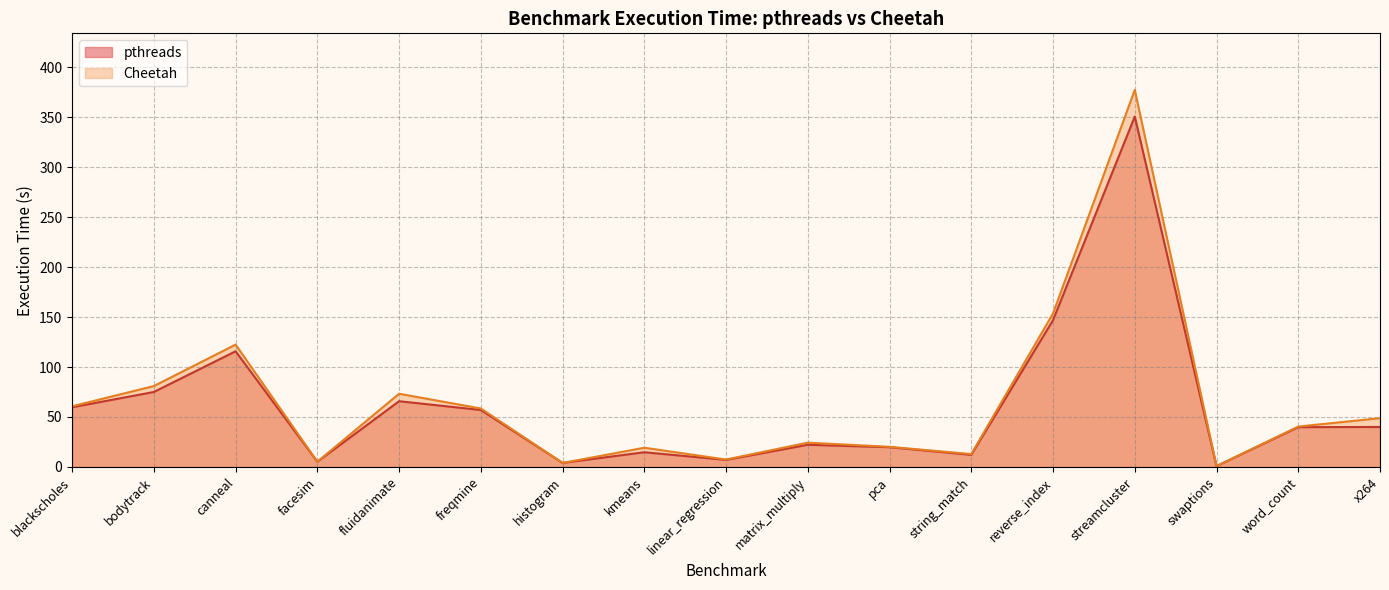

The Cheetah series shows 0.8 at swaptions. True or false?

True